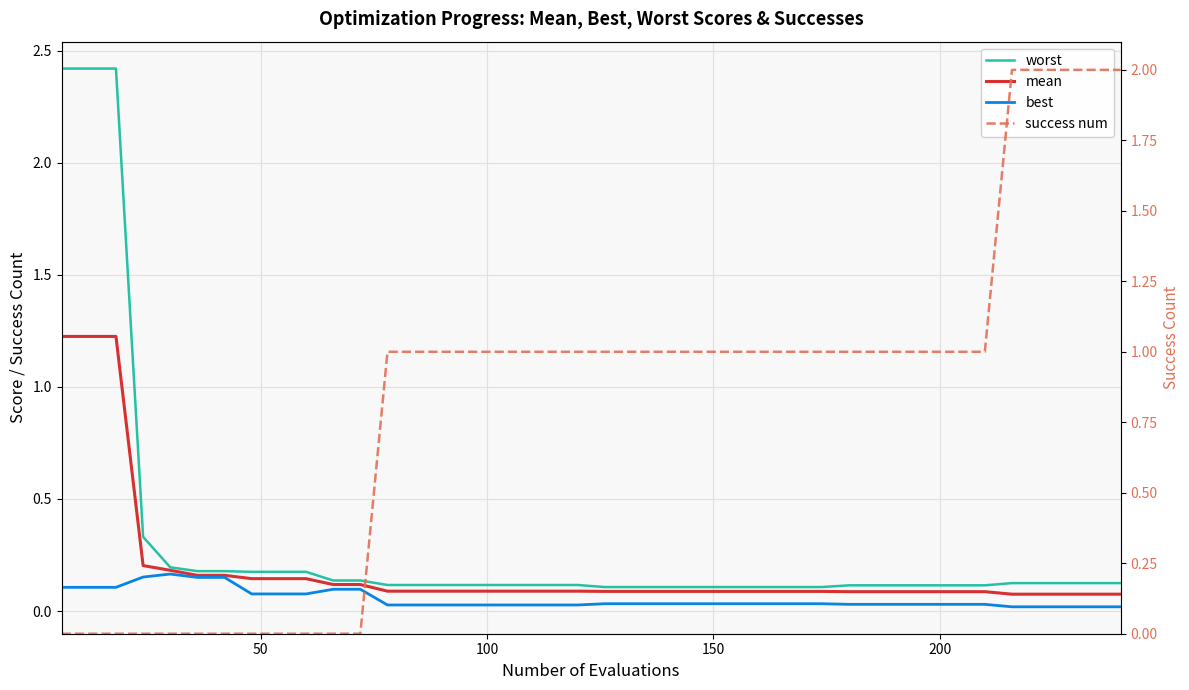

At how many categories does at least one series exceed 2?

3